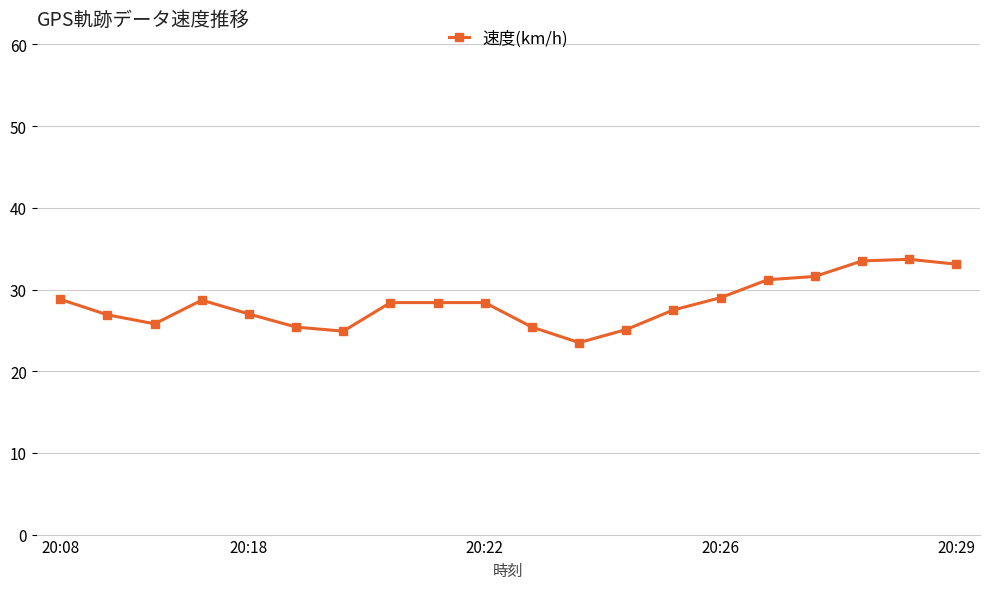

What is the sum of all values?

566.3